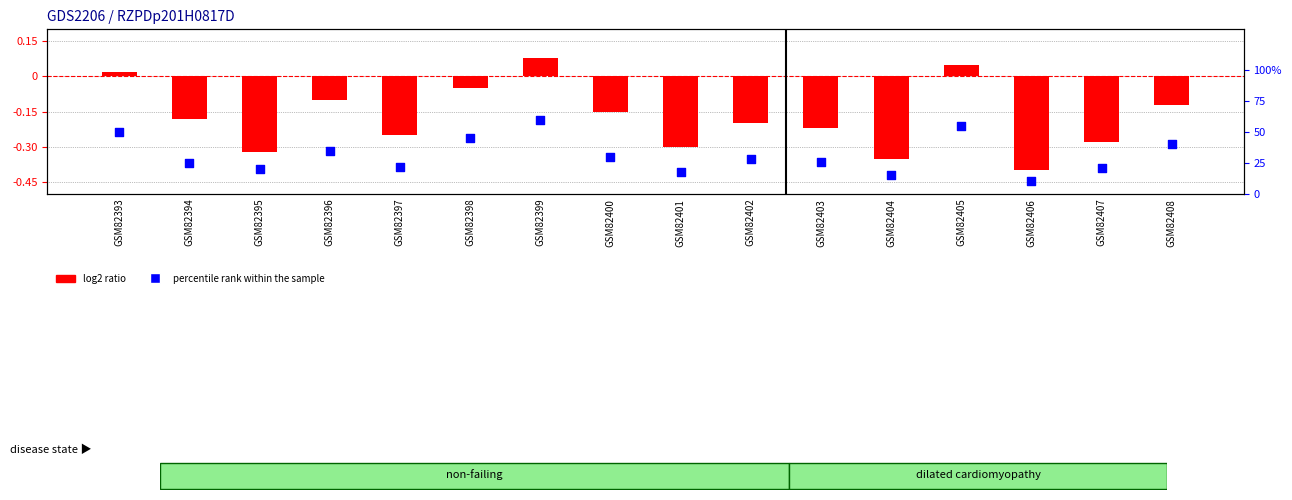

At how many categories does at least one series exceed 1?

16